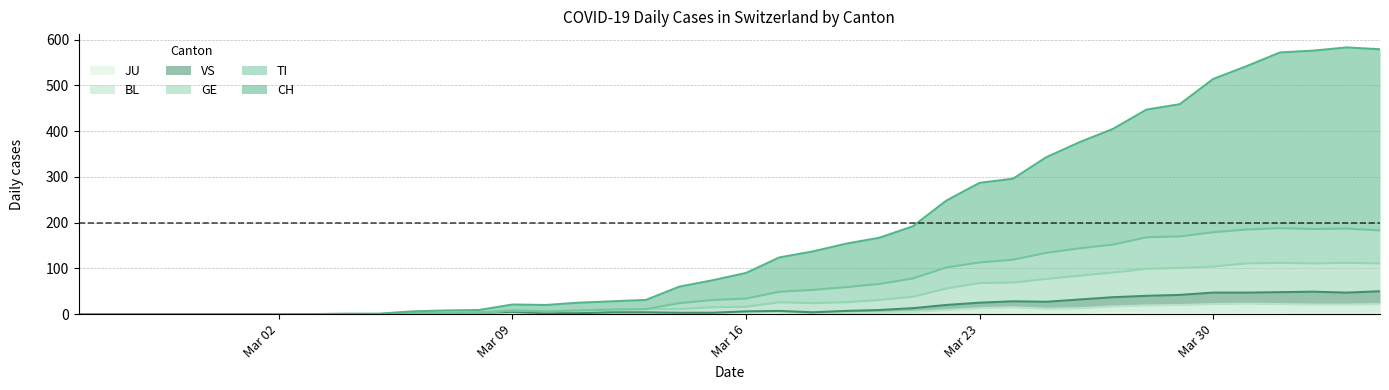

Reading right to left, extract all data points from this chart.

CH: 579	583	576	572	542	514	459	447	405	376	343	296	287	248	192	167	154	137	124	90	74	60	31	28	25	20	21	9	8	6	1	1	0	0	0	0	0	0	0	0
TI: 183	187	186	188	185	179	170	168	152	144	134	119	113	102	78	66	59	53	49	34	31	24	11	10	8	6	8	3	2	2	0	0	0	0	0	0	0	0	0	0
GE: 111	112	111	112	111	104	101	99	91	84	77	69	68	56	38	31	26	24	26	16	15	11	11	10	8	6	8	3	2	2	0	0	0	0	0	0	0	0	0	0
BL: 22	21	21	22	23	22	20	19	17	13	12	15	13	9	5	3	2	2	5	4	2	2	3	3	1	1	4	2	2	2	0	0	0	0	0	0	0	0	0	0
JU: 3	3	3	5	5	5	5	5	6	4	4	4	3	2	1	1	0	0	0	0	0	0	0	0	0	0	0	0	0	0	0	0	0	0	0	0	0	0	0	0
VS: 50	47	49	48	47	47	42	40	37	32	27	28	25	20	13	9	7	4	7	6	3	3	4	4	2	2	5	3	2	2	0	0	0	0	0	0	0	0	0	0